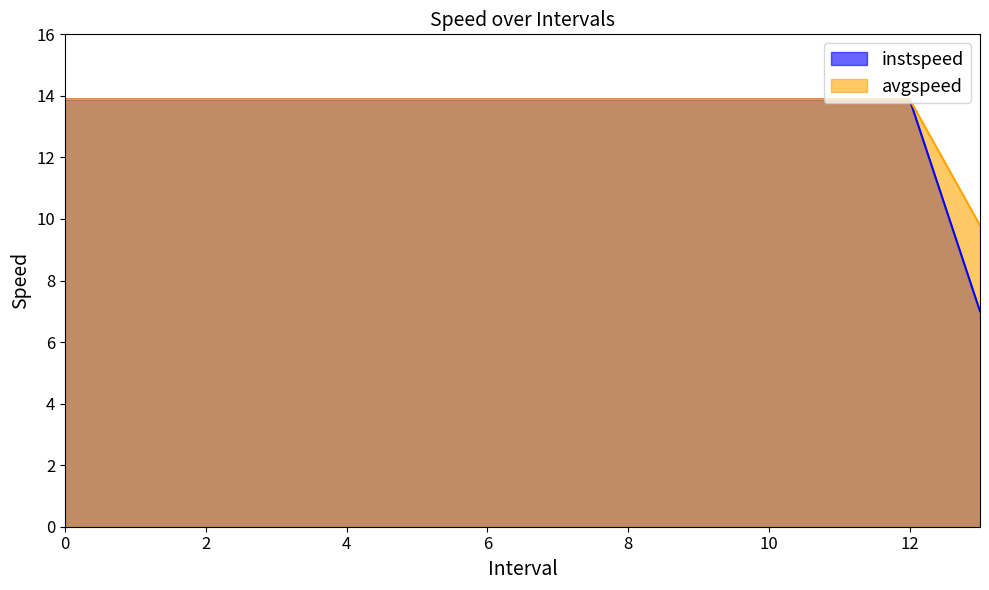

At how many categories does at least one series exceed 9?

14